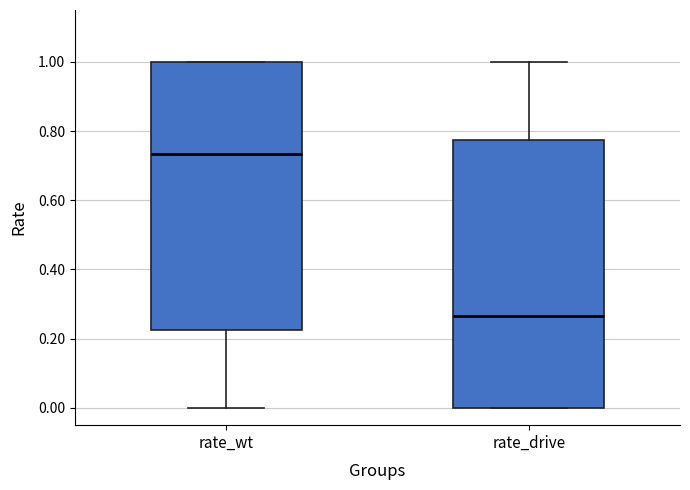

Which box has the lowest median line?

rate_drive